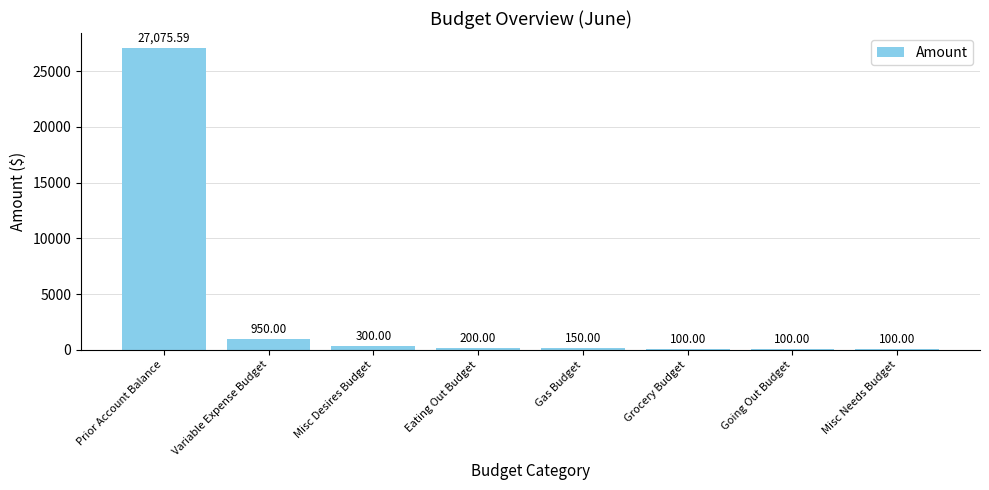

Is it true that the value at Prior Account Balance is 27075.6?

True